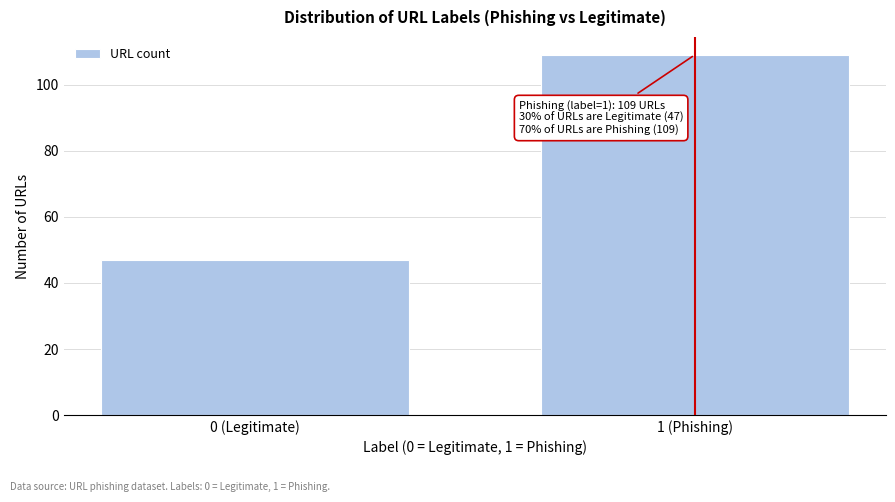

Reading right to left, what are all the values shown in this chart?

1 (Phishing)=109	0 (Legitimate)=47